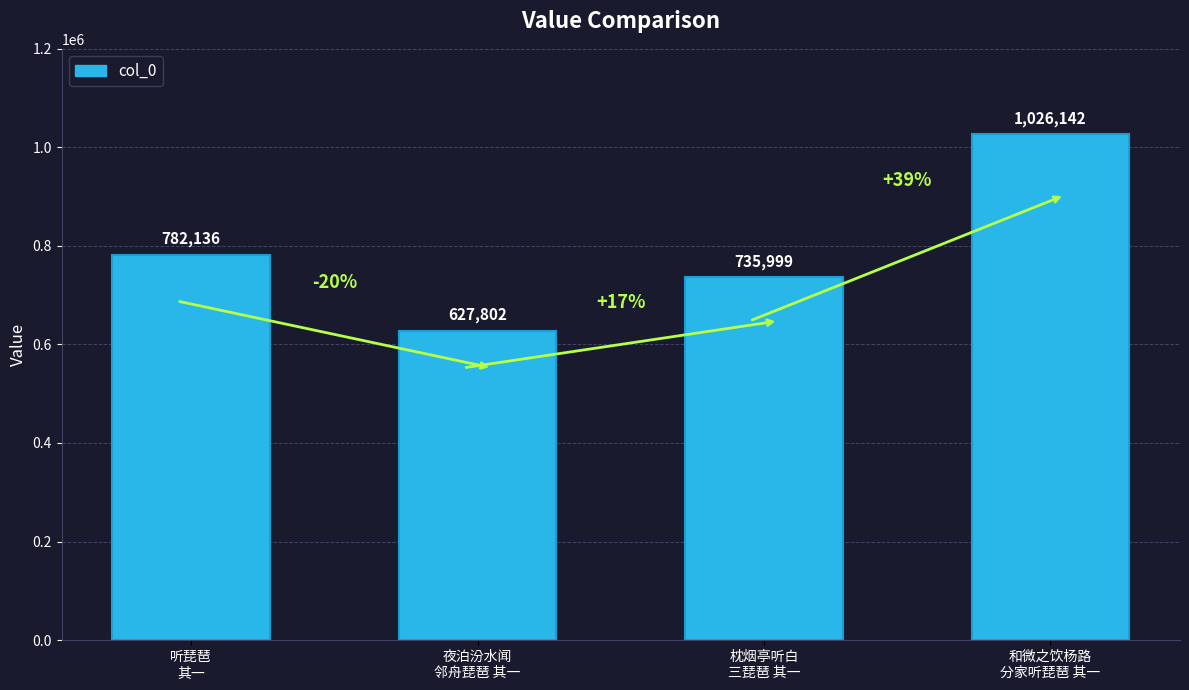

The chart shows a value of 627802 at 夜泊汾水闻
邻舟琵琶 其一. True or false?

True